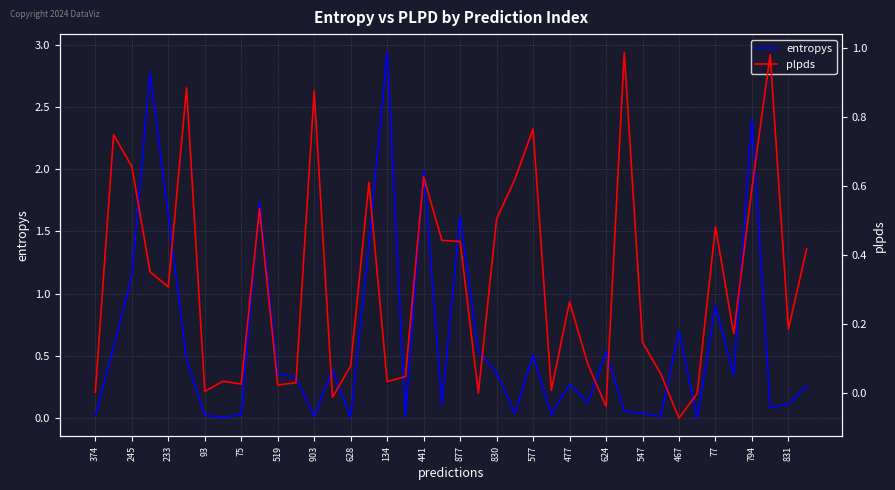

Does the chart display data point markers on the line(s)?

No